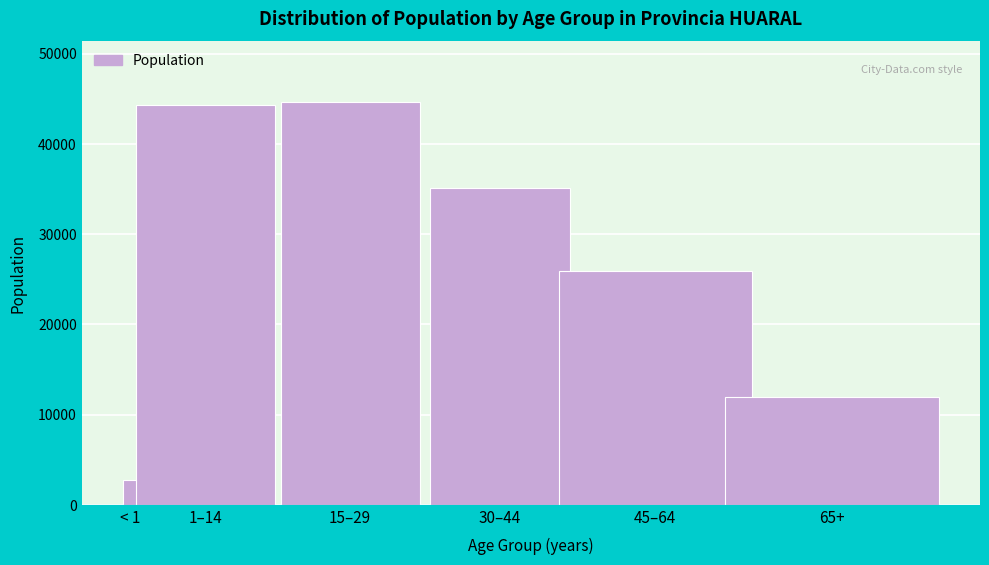

Reading left to right, list all the values displayed in this chart.

2773	44253	44645	35117	25930	11942